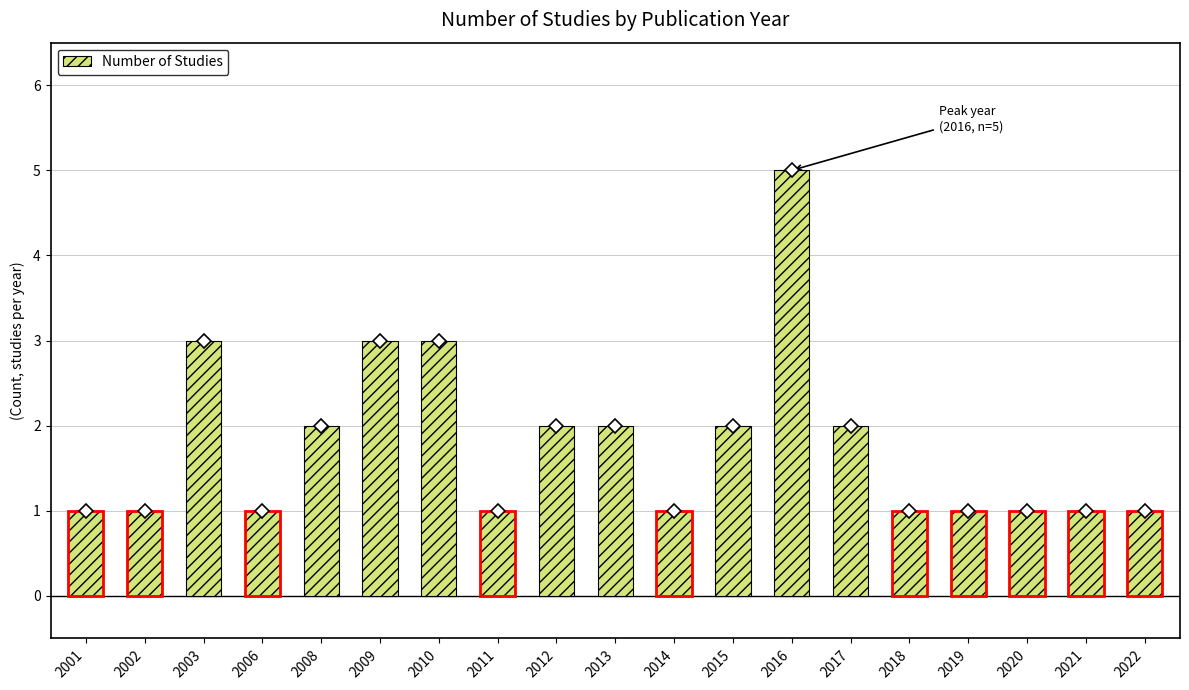

Approximately how many times larger is the value at 2018 compared to 2009?

0.3